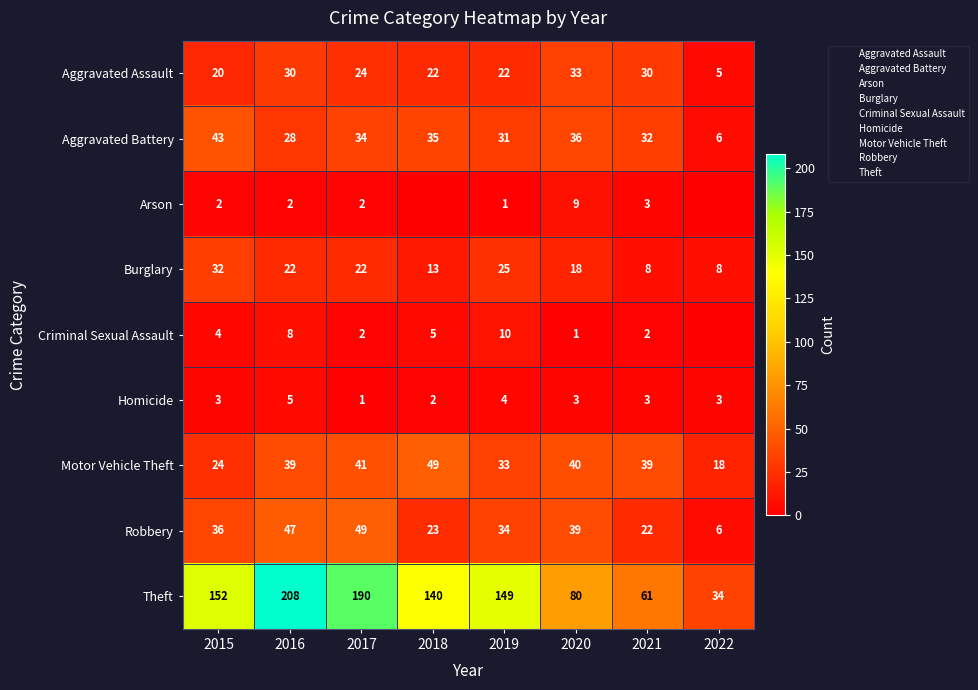

Which label corresponds to the largest value in the chart?

2016